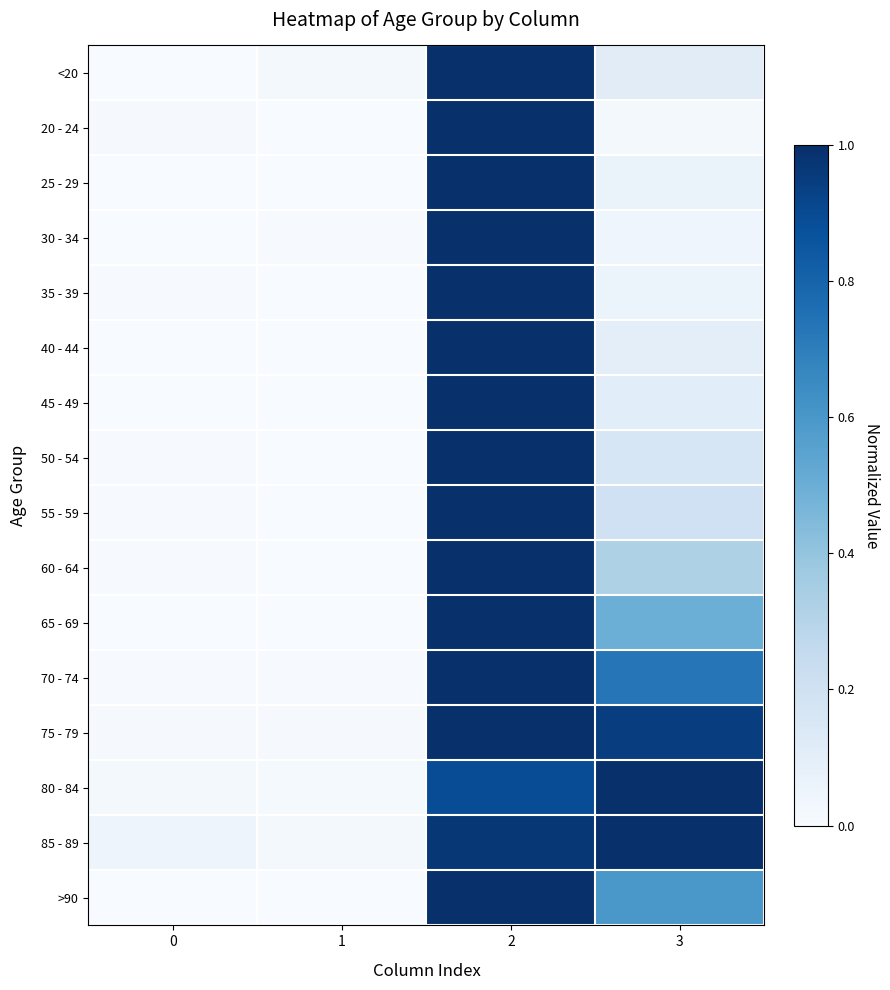

Reading right to left, transcribe all the data shown in this chart.

<20: 3=0.1	2=1.0	1=0.0	0=0.0
20 - 24: 3=0.0	2=1.0	1=0.0	0=0.0
25 - 29: 3=0.1	2=1.0	1=0.0	0=0.0
30 - 34: 3=0.0	2=1.0	1=0.0	0=0.0
35 - 39: 3=0.1	2=1.0	1=0.0	0=0.0
40 - 44: 3=0.1	2=1.0	1=0.0	0=0.0
45 - 49: 3=0.1	2=1.0	1=0.0	0=0.0
50 - 54: 3=0.2	2=1.0	1=0.0	0=0.0
55 - 59: 3=0.2	2=1.0	1=0.0	0=0.0
60 - 64: 3=0.3	2=1.0	1=0.0	0=0.0
65 - 69: 3=0.5	2=1.0	1=0.0	0=0.0
70 - 74: 3=0.7	2=1.0	1=0.0	0=0.0
75 - 79: 3=0.9	2=1.0	1=0.0	0=0.0
80 - 84: 3=1.0	2=0.9	1=0.0	0=0.0
85 - 89: 3=1.0	2=1.0	1=0.0	0=0.0
>90: 3=0.6	2=1.0	1=0.0	0=0.0